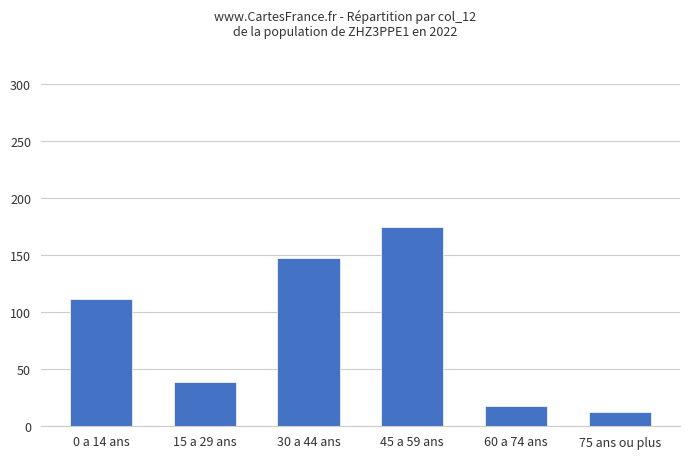

The chart shows a value of 249.7 at 45 a 59 ans. True or false?

False